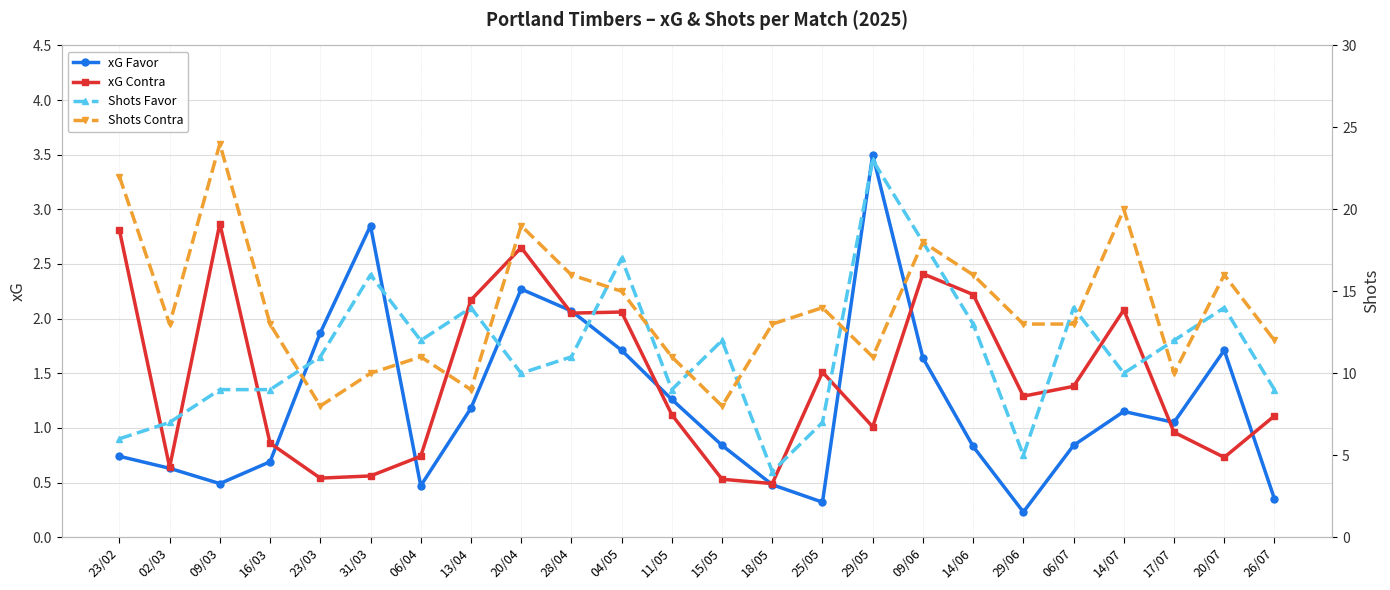

What is the label of the 18th point from the left?

14/06